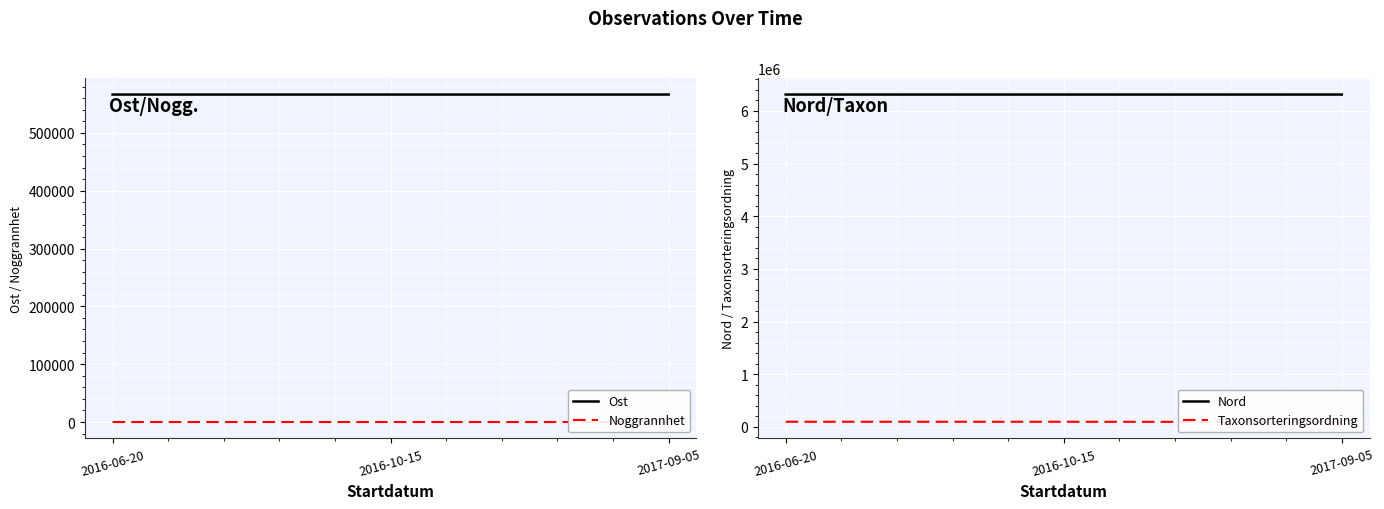

What is the label of the 1st point from the left?

2016-06-20